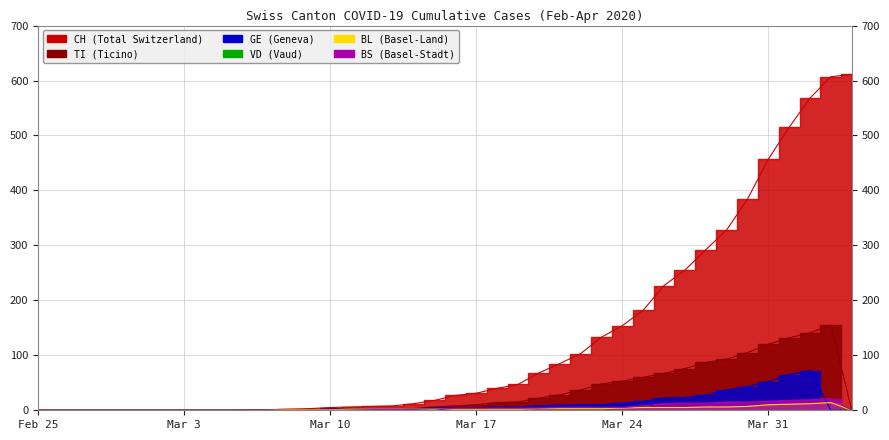

How many positive values does the BS series have?

22